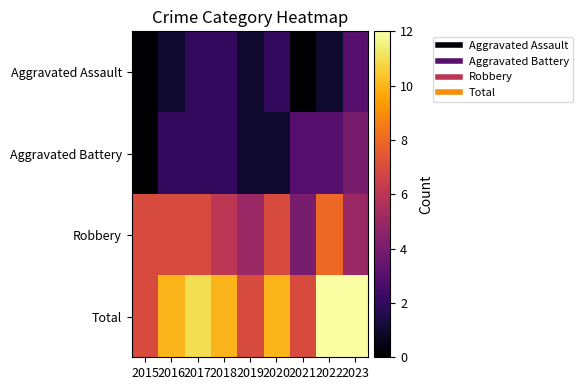

Which category has the highest value across all series?

2022